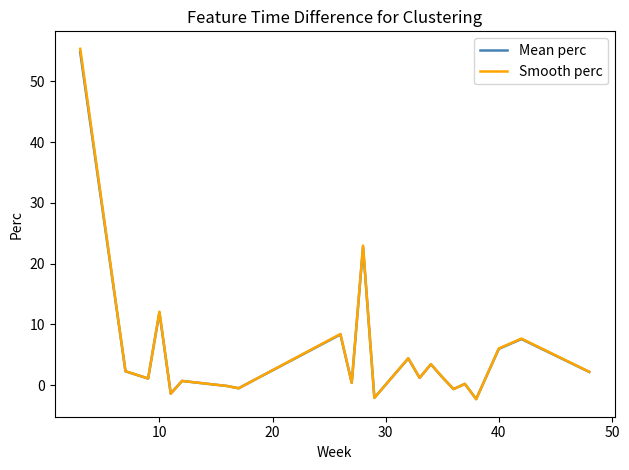

What is the minimum value shown in the chart?

-2.3